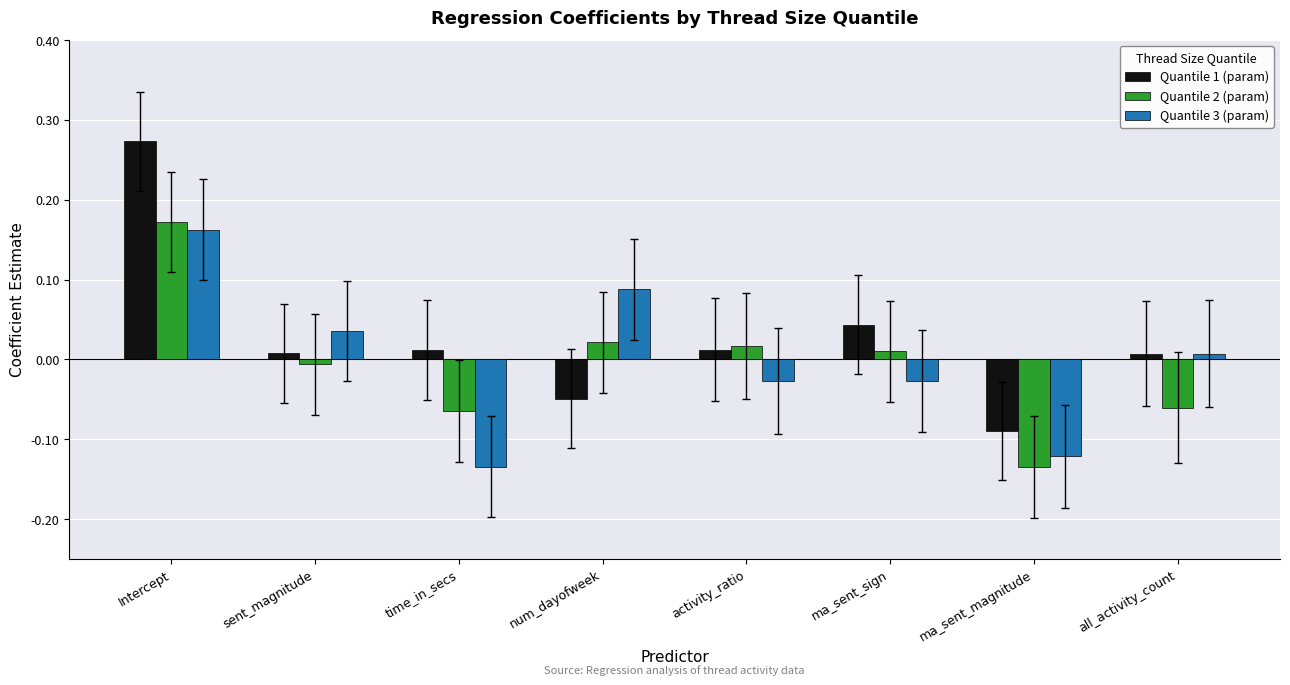

True or false: Quantile 2 (param) has a value of 0.0 at num_dayofweek.

True